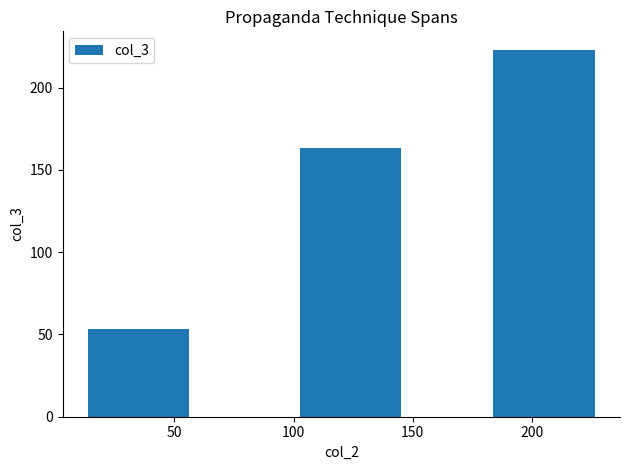

What is the difference between the second highest and minimum values?

110